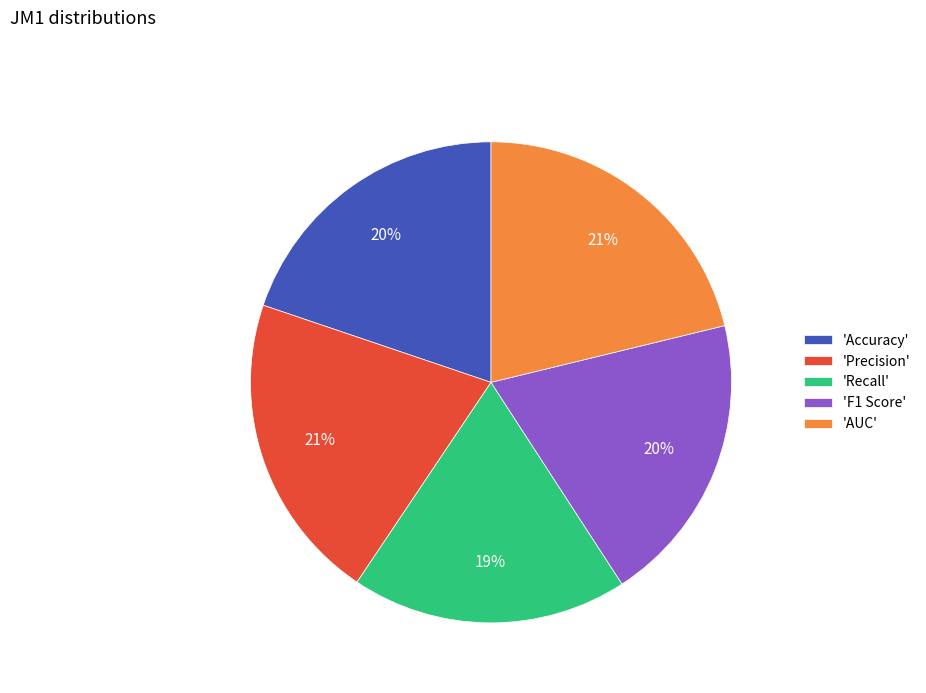

To the nearest percent, what is the average slice percentage?

20%